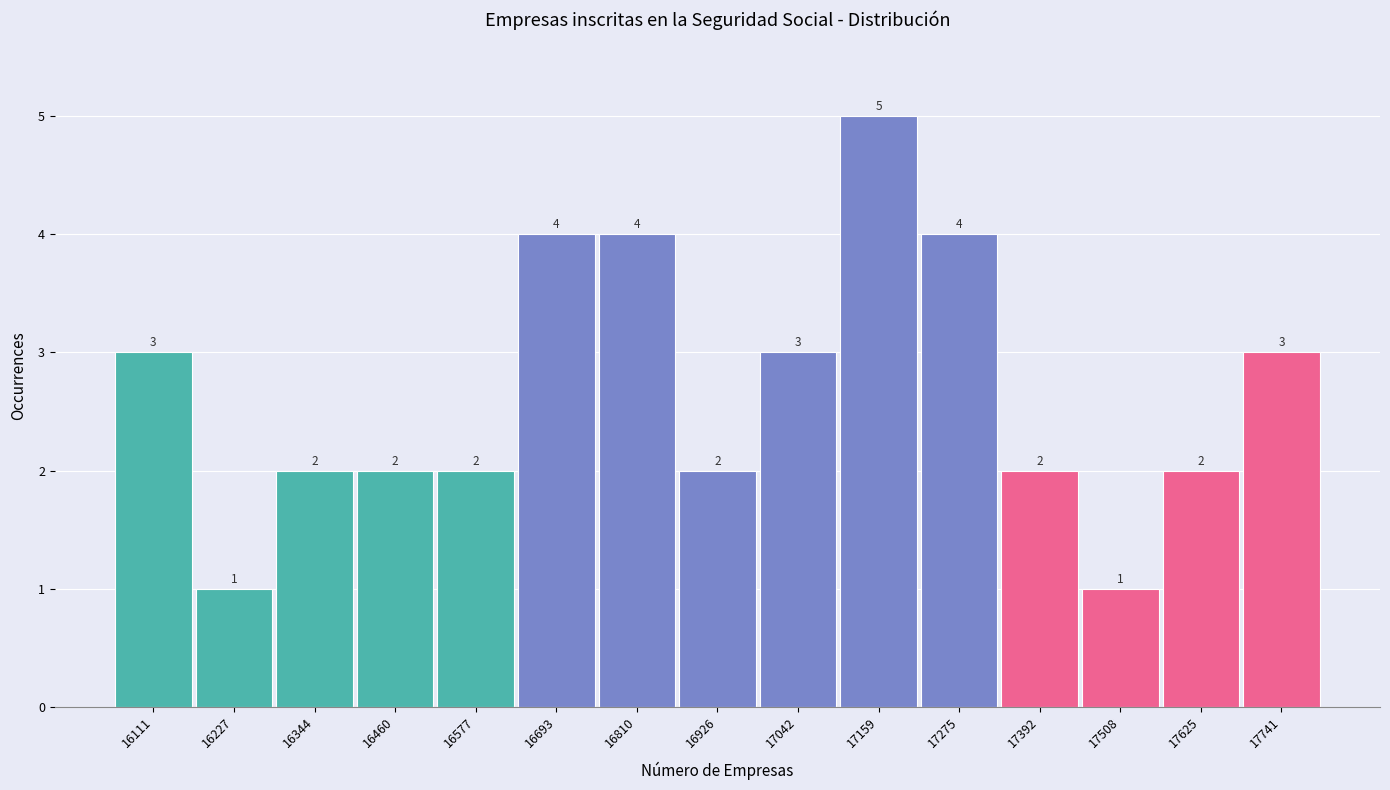

Reading left to right, list every bar in this chart as the range it spans on the x-axis followed by its height. The bar edges are not printed on the chart, so give them approximately, as read against the axis.

16060 to 16160: 3
16160 to 16280: 1
16280 to 16400: 2
16400 to 16520: 2
16520 to 16640: 2
16640 to 16760: 4
16760 to 16860: 4
16860 to 16980: 2
16980 to 17100: 3
17100 to 17220: 5
17220 to 17340: 4
17340 to 17460: 2
17460 to 17560: 1
17560 to 17680: 2
17680 to 17800: 3